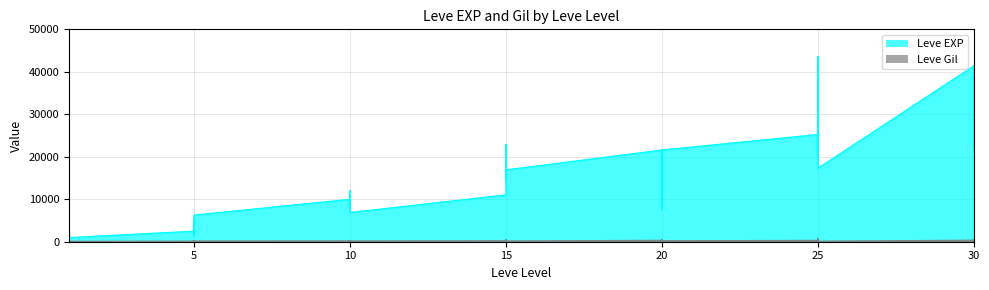

Which label corresponds to the smallest value in the chart?

20